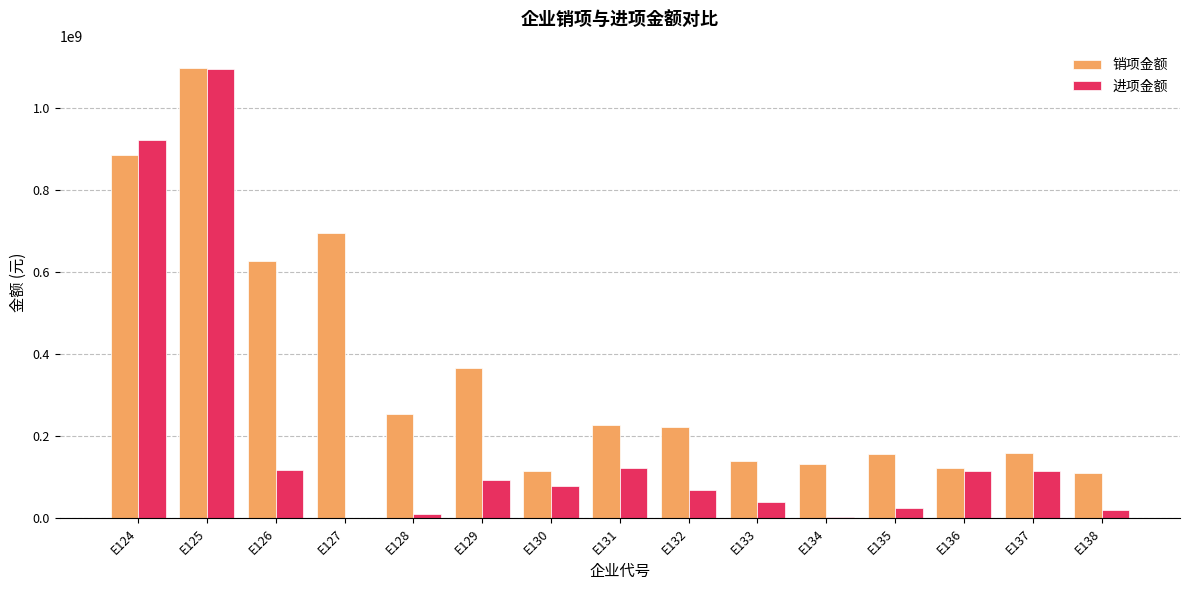

Which series has the largest total across all categories?

销项金额